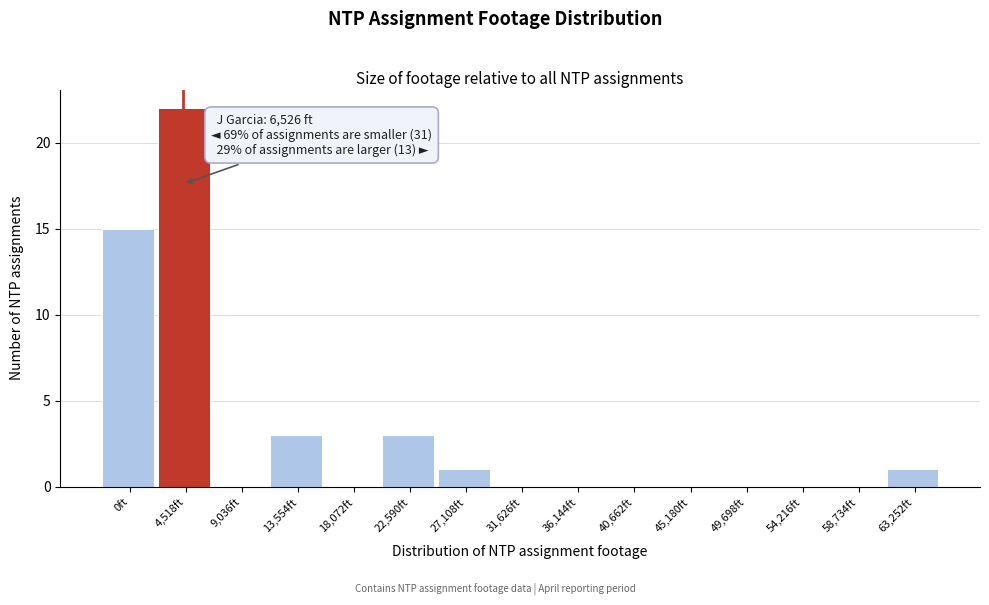

Reading right to left, extract all data points from this chart.

63,252ft=1	58,734ft=0	54,216ft=0	49,698ft=0	45,180ft=0	40,662ft=0	36,144ft=0	31,626ft=0	27,108ft=1	22,590ft=3	18,072ft=0	13,554ft=3	9,036ft=0	4,518ft=22	0ft=15